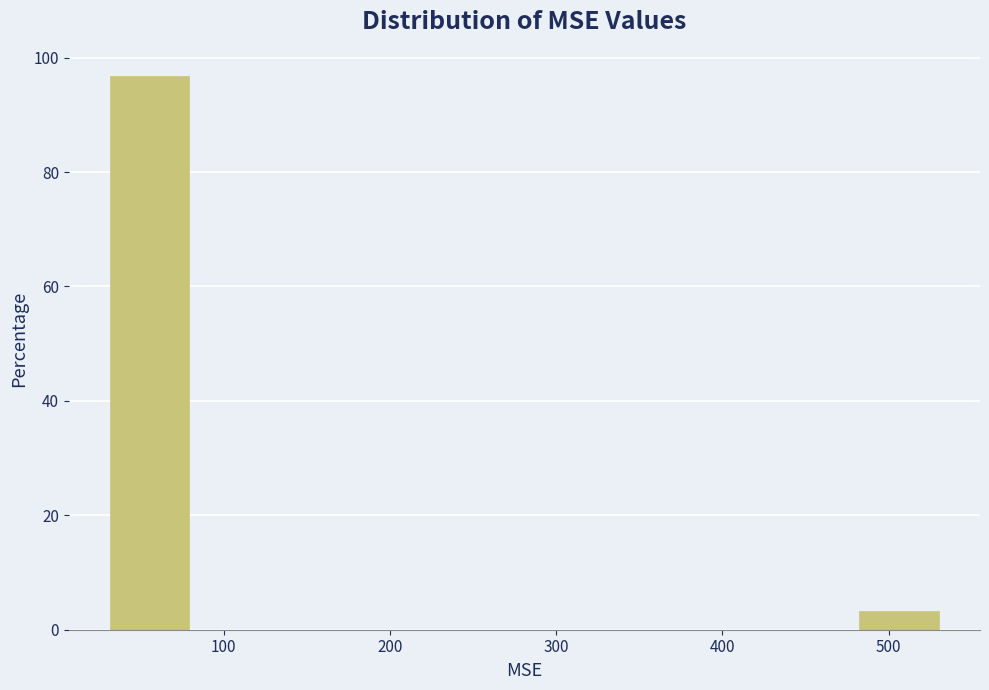

Reading left to right, list every bar in this chart as the range it spans on the x-axis followed by its height. Neither the bar edges nor the heights are printed on the chart, so give them approximately, as read against the axes.

30 to 80: 96
80 to 130: 0
130 to 180: 0
180 to 230: 0
230 to 280: 0
280 to 330: 0
330 to 380: 0
380 to 430: 0
430 to 480: 0
480 to 530: 4